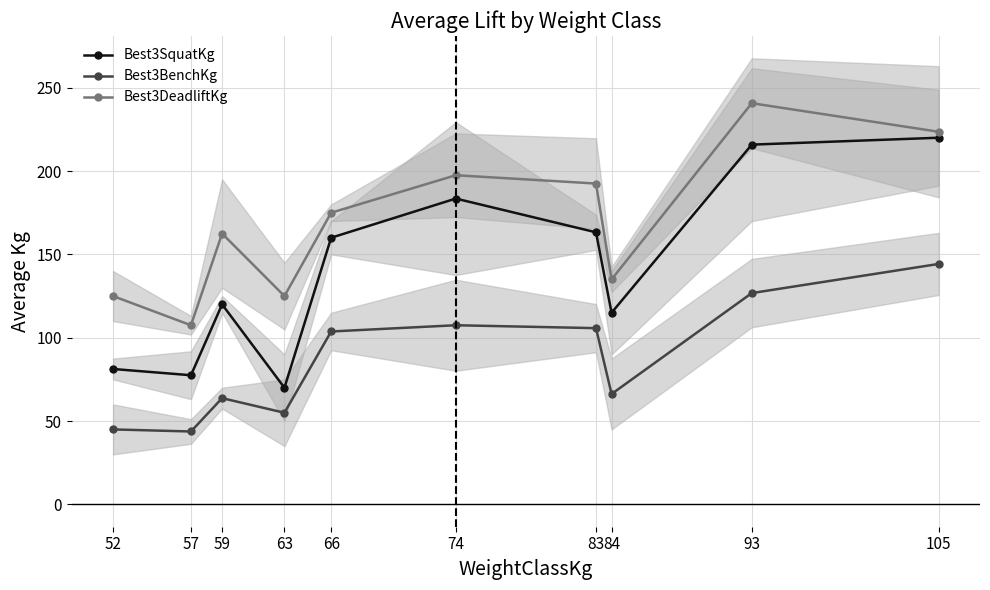

Which series has the largest total across all categories?

Best3DeadliftKg